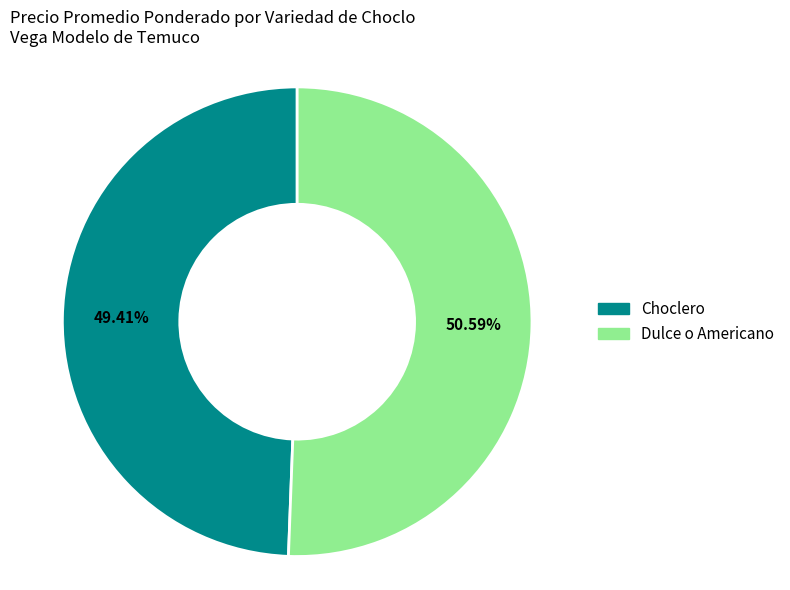

What is the largest slice in the pie chart?

Dulce o Americano